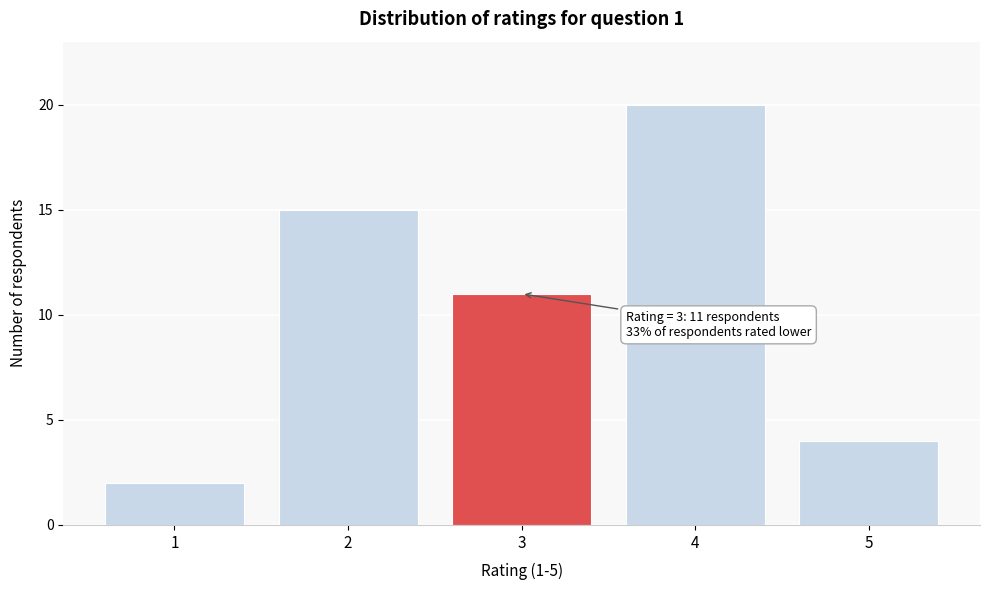

Reading left to right, what are all the values shown in this chart?

1=2	2=15	3=11	4=20	5=4